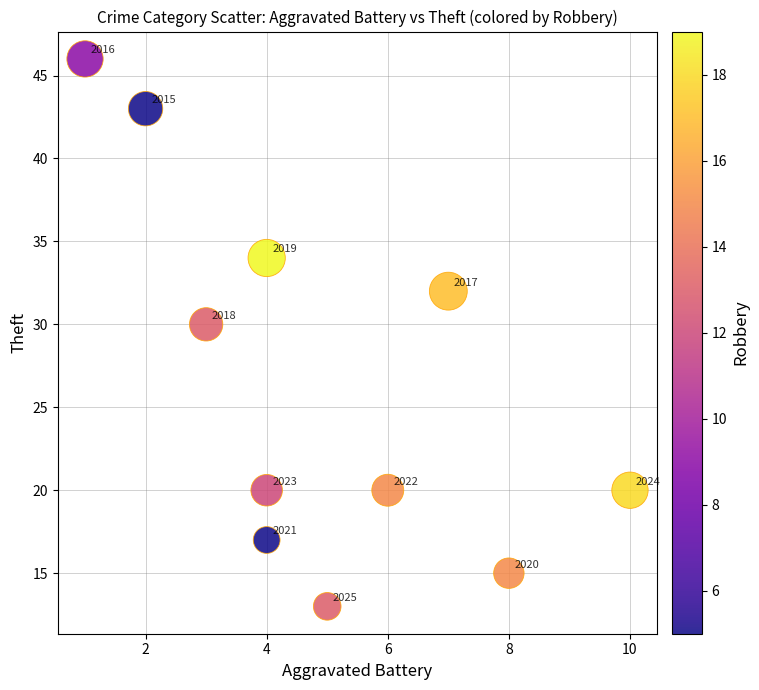

What is the average Y value?

26